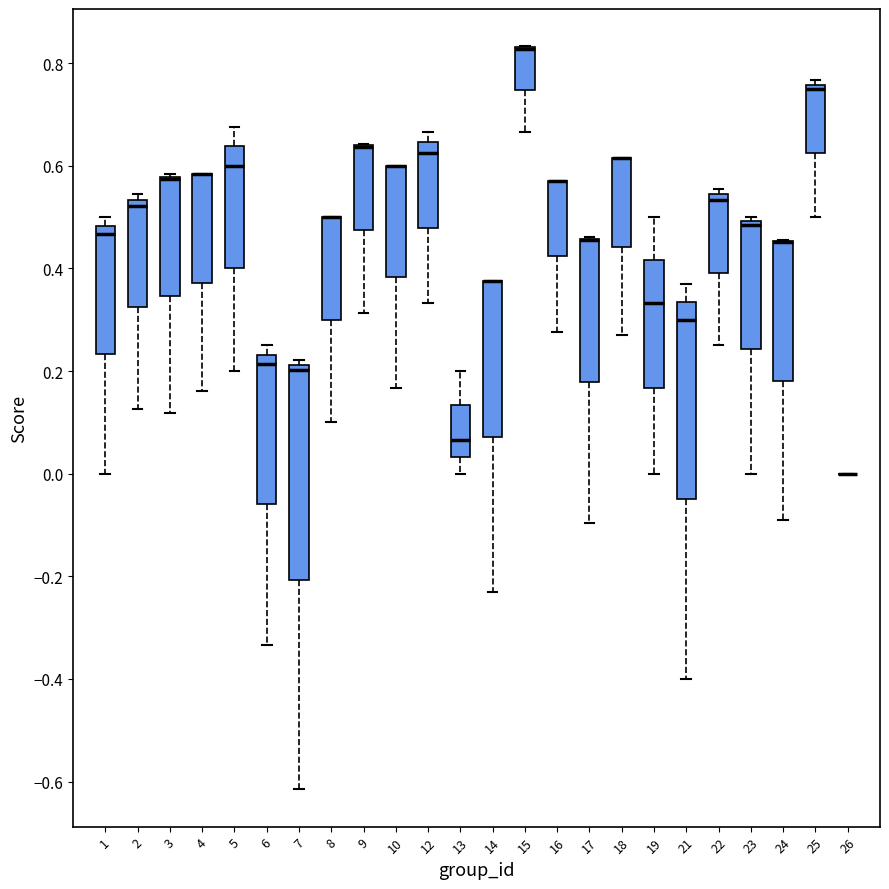

Reading left to right, read every box against the y-axis: the position of its median line, the range the box covers, and the ends of its whiskers. The values are not printed on the chart, so give them approximately, as read against the axis.

1: median 0.46, box 0.24 to 0.48, whiskers 0.00 to 0.50
2: median 0.52, box 0.32 to 0.54, whiskers 0.12 to 0.54 (just above the box's upper edge)
3: median 0.58 (drawn on the box's upper edge), box 0.34 to 0.58, whiskers 0.12 to 0.58
4: median 0.58 (drawn on the box's upper edge), box 0.38 to 0.58, whiskers 0.16 to 0.58
5: median 0.60, box 0.40 to 0.64, whiskers 0.20 to 0.68
6: median 0.22, box -0.06 to 0.24, whiskers -0.34 to 0.26
7: median 0.20, box -0.20 to 0.22, whiskers -0.62 to 0.22 (just above the box's upper edge)
8: median 0.50 (drawn on the box's upper edge), box 0.30 to 0.50, whiskers 0.10 to 0.50
9: median 0.64 (drawn on the box's upper edge), box 0.48 to 0.64, whiskers 0.32 to 0.64
10: median 0.60 (drawn on the box's upper edge), box 0.38 to 0.60, whiskers 0.16 to 0.60
12: median 0.62, box 0.48 to 0.64, whiskers 0.34 to 0.66
13: median 0.06, box 0.04 to 0.14, whiskers 0.00 to 0.20
14: median 0.38 (drawn on the box's upper edge), box 0.08 to 0.38, whiskers -0.24 to 0.38
15: median 0.82 (drawn on the box's upper edge), box 0.74 to 0.84, whiskers 0.66 to 0.84
16: median 0.58 (drawn on the box's upper edge), box 0.42 to 0.58, whiskers 0.28 to 0.58
17: median 0.46 (drawn on the box's upper edge), box 0.18 to 0.46, whiskers -0.10 to 0.46
18: median 0.62 (drawn on the box's upper edge), box 0.44 to 0.62, whiskers 0.26 to 0.62
19: median 0.34, box 0.16 to 0.42, whiskers 0.00 to 0.50
21: median 0.30, box -0.04 to 0.34, whiskers -0.40 to 0.36
22: median 0.54 (just below the box's upper edge), box 0.40 to 0.54, whiskers 0.26 to 0.56
23: median 0.48, box 0.24 to 0.50, whiskers 0.00 to 0.50 (just above the box's upper edge)
24: median 0.46 (drawn on the box's upper edge), box 0.18 to 0.46, whiskers -0.10 to 0.46
25: median 0.76 (just below the box's upper edge), box 0.62 to 0.76, whiskers 0.50 to 0.76 (just above the box's upper edge)
26: box collapsed to a line at 0.00, whiskers 0.00 to 0.00